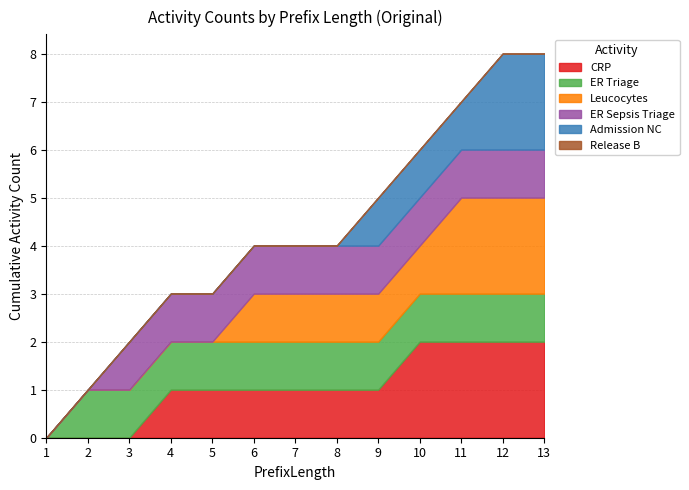

Is it true that Admission NC equals 1 at 3?

False